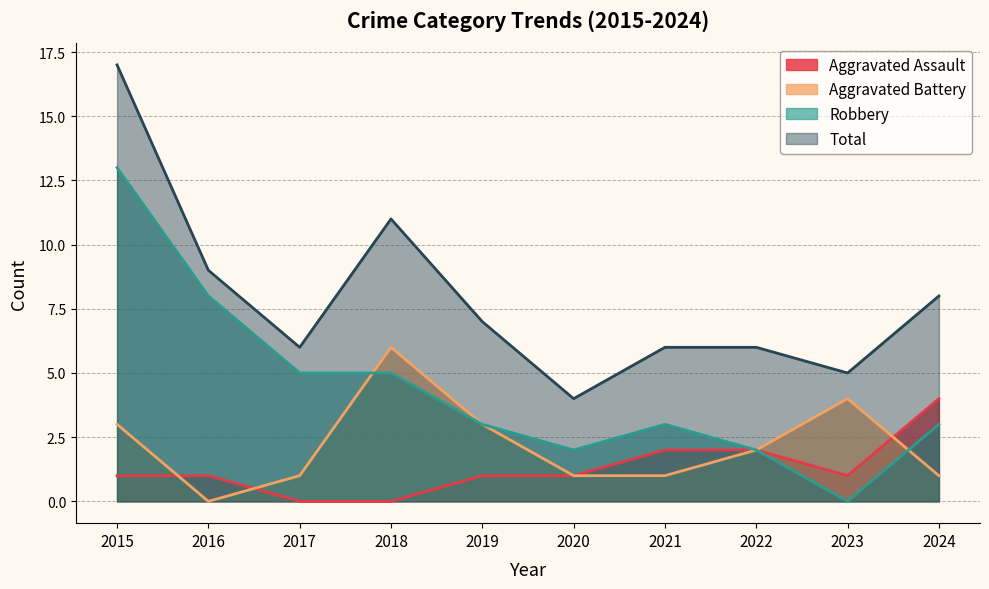

True or false: Total and Aggravated Assault intersect in this chart.

False